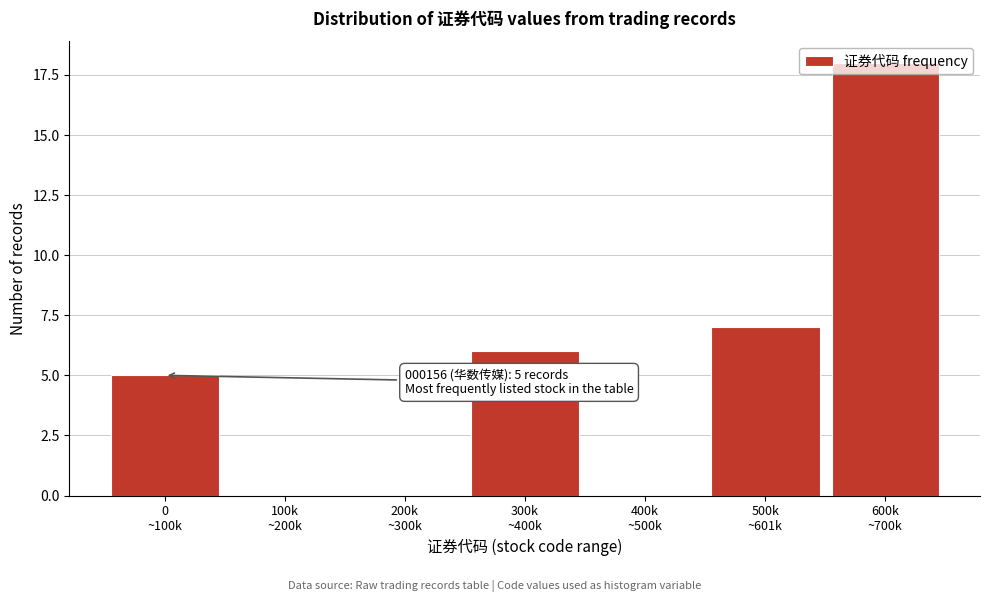

What is the maximum value shown in the chart?

18